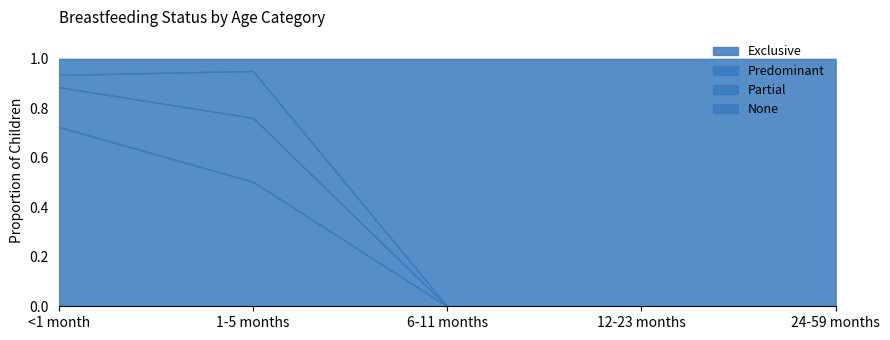

How many values in the Predominant series exceed 0?

2